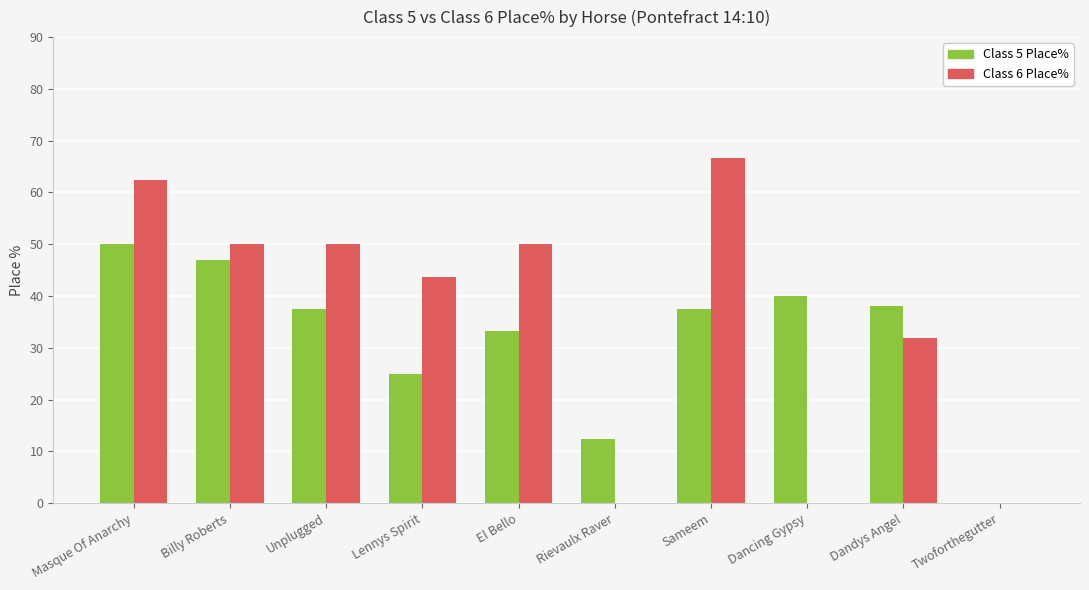

What is the sum of all Class 6 Place% values?

354.9